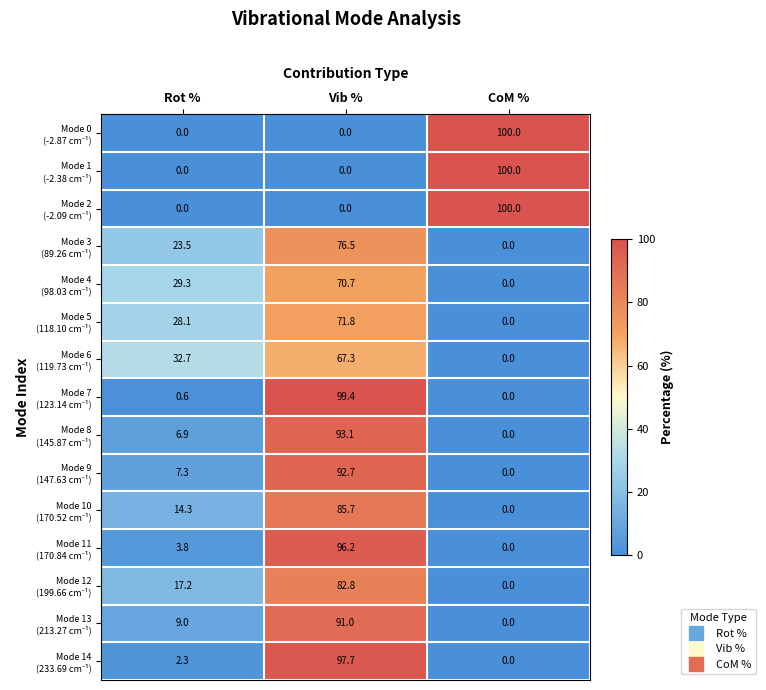

How many series are shown in this chart?

15